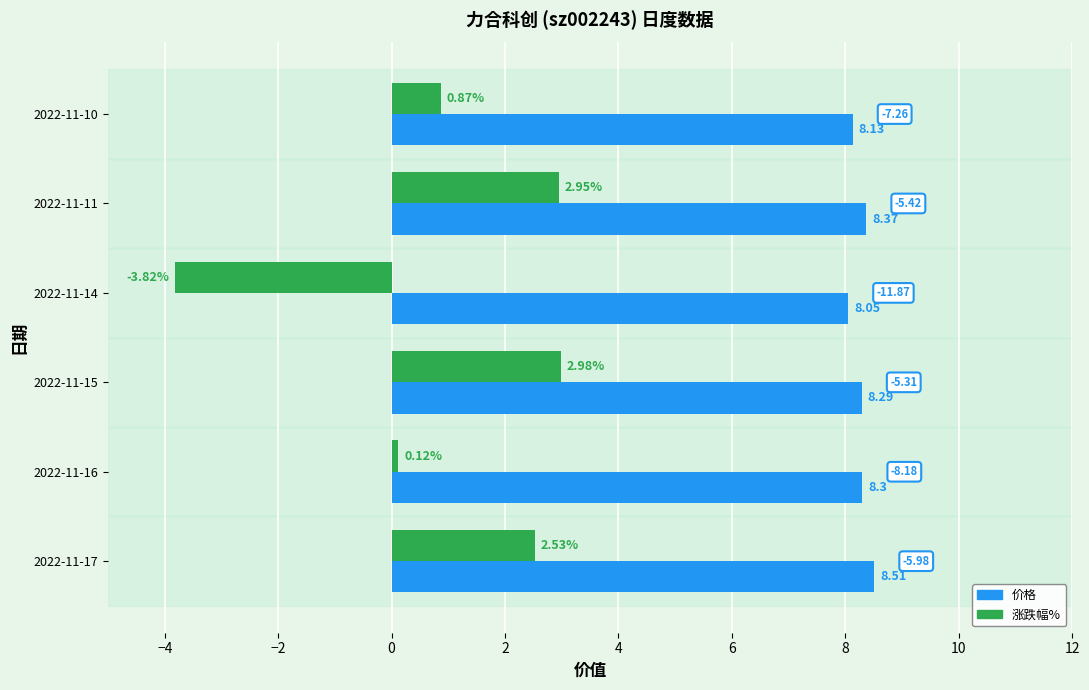

Which series has the widest spread of values?

涨跌幅%